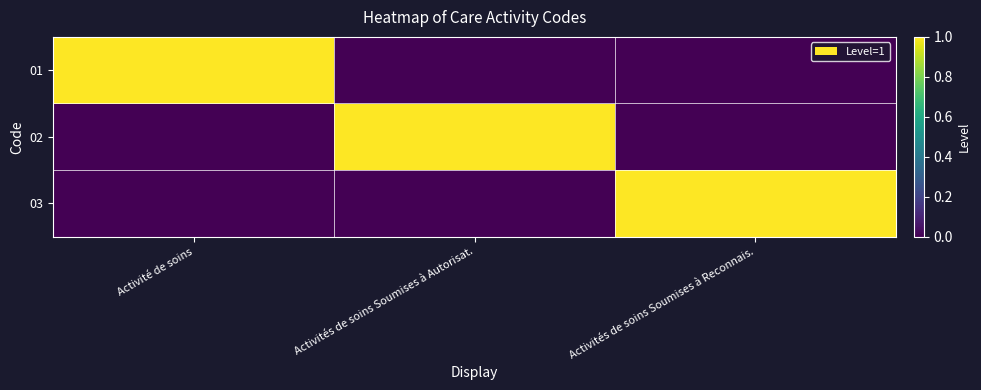

Which series has the largest range (max minus min)?

01